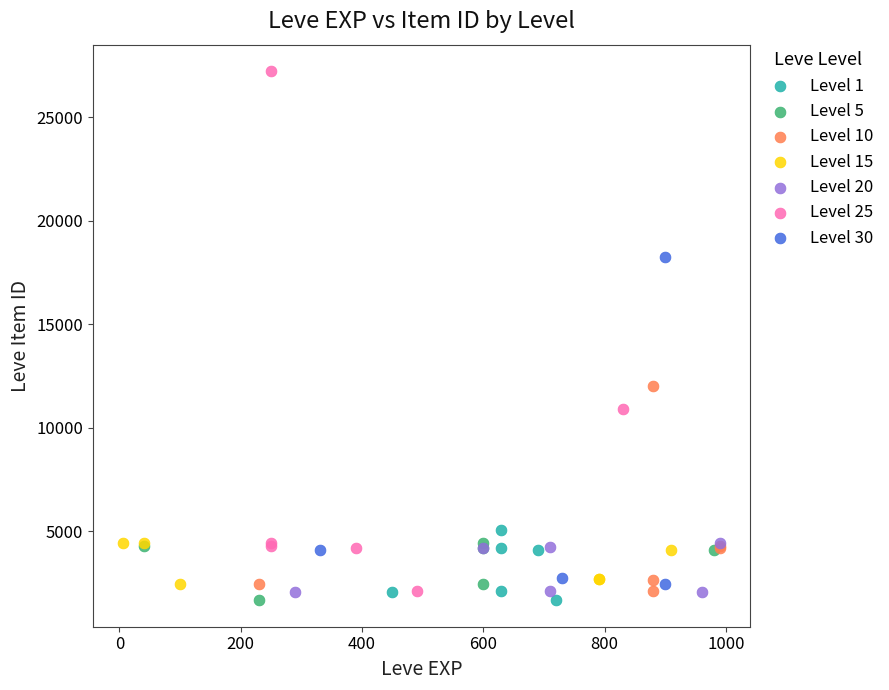

Which series contains the highest Y value?

Level 25